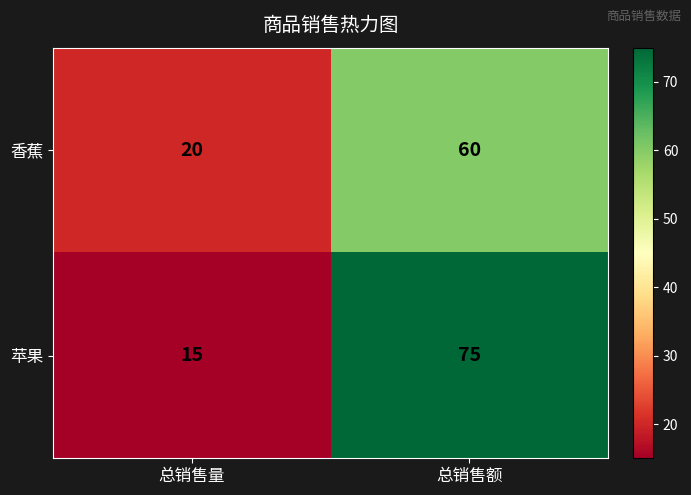

Rank the series by their maximum value, from lowest to highest.

香蕉, 苹果